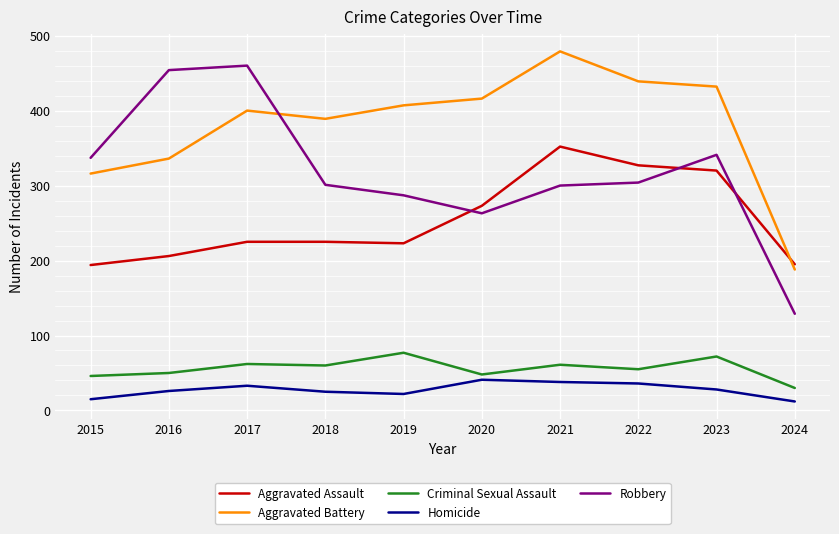

Between 2015 and 2017, which series saw the biggest shift?

Robbery